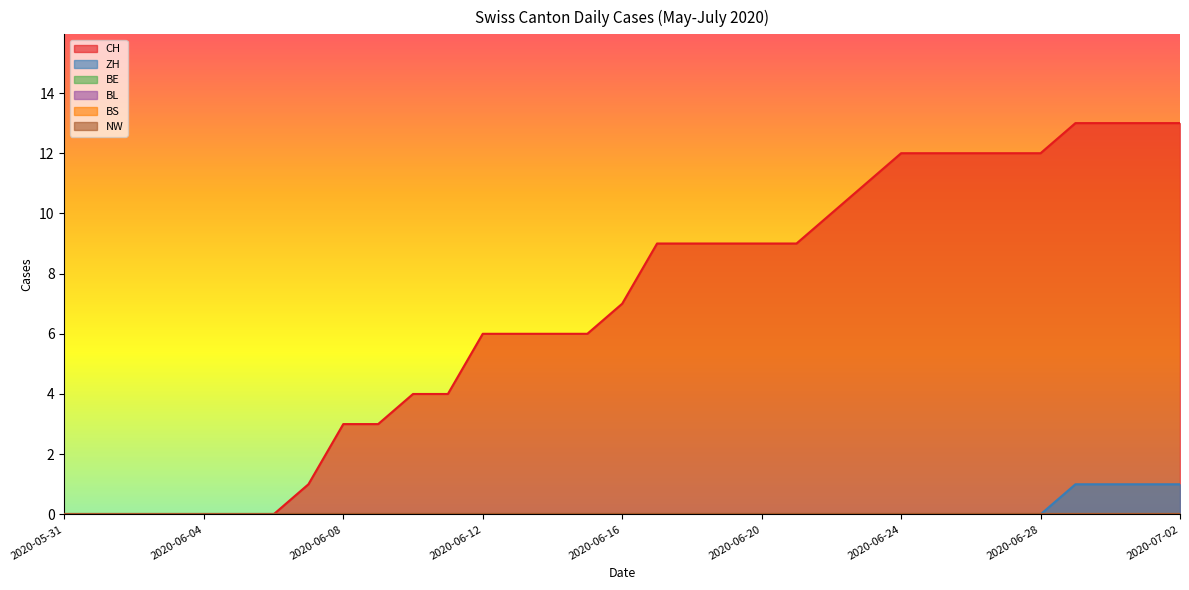

Which category has the lowest value across all series?

2020-05-31